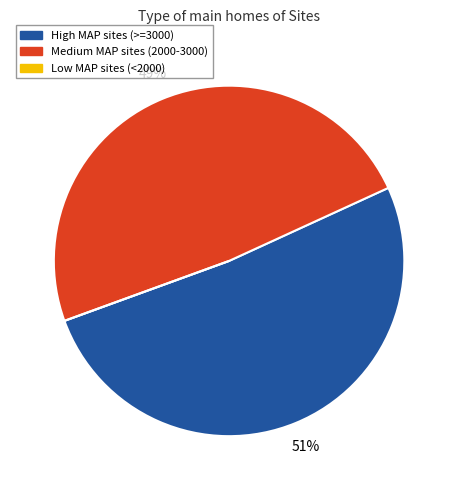

Is there any slice that represents more than half of the pie?

Yes